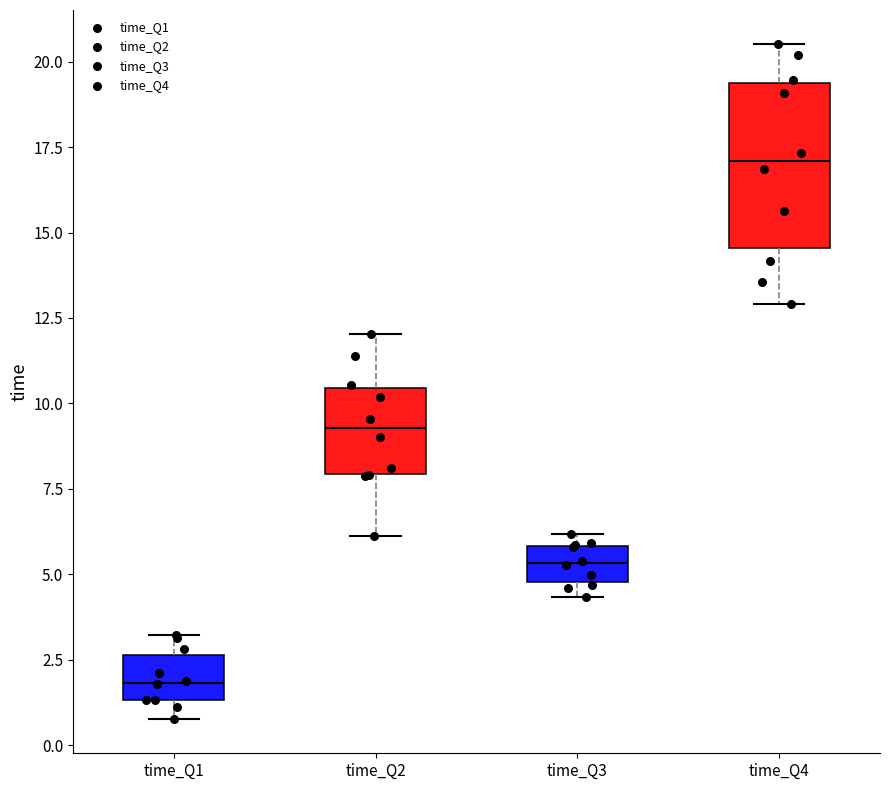

Which box is the tallest, from its lower edge to its upper edge?

time_Q4